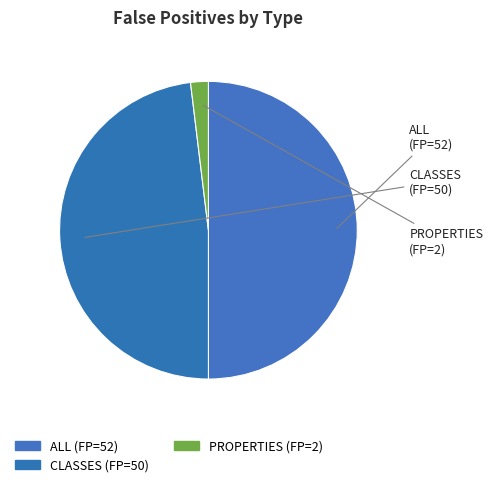

Does PROPERTIES account for over 50% of the chart?

No